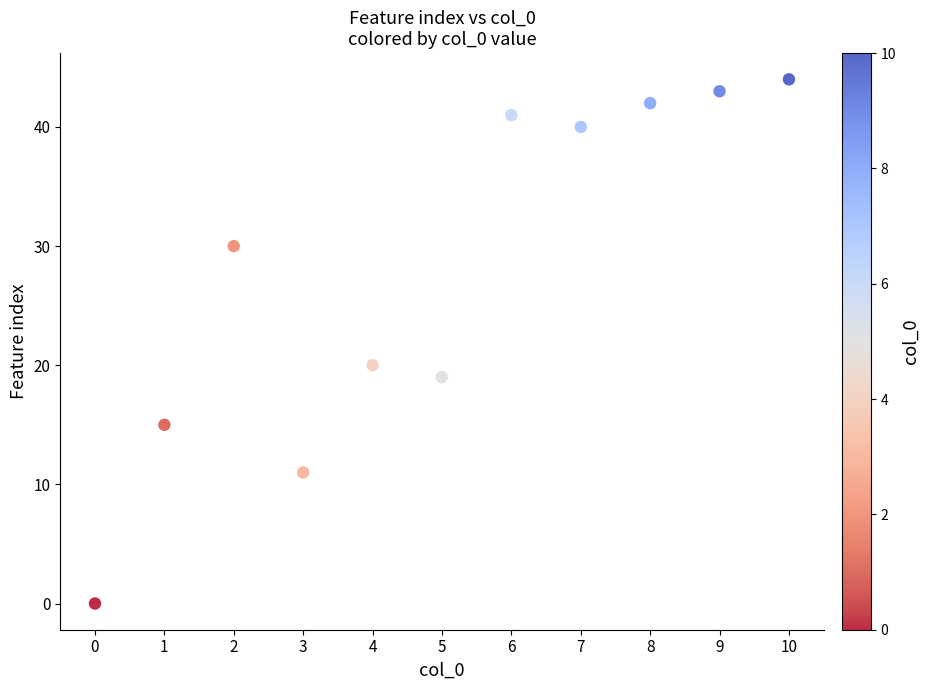

What Y value in the scatter plot is closest to 22?

20